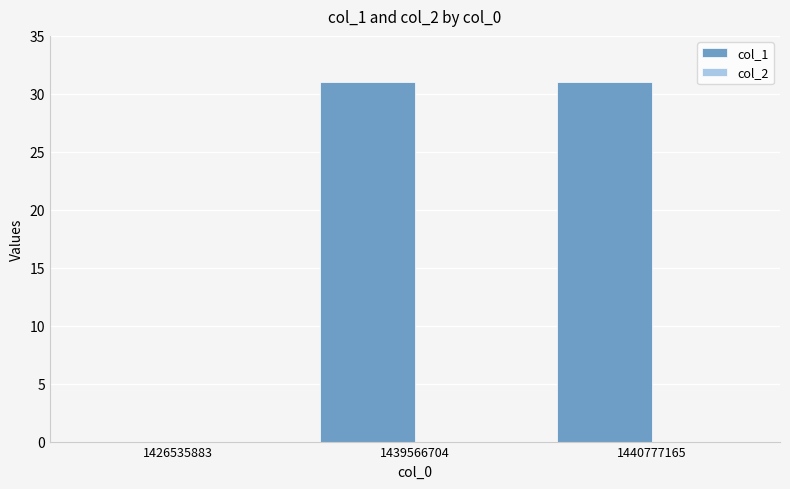

Which has a higher value, 1426535883 or 1440777165?

1440777165